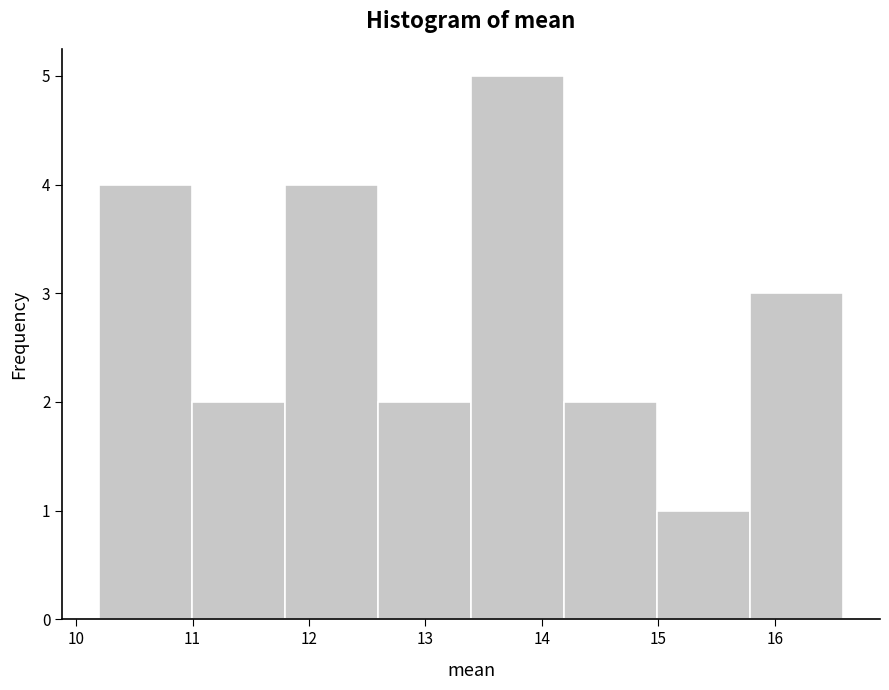

Reading left to right, list every bar in this chart as the range it spans on the x-axis followed by its height. Neither the bar edges nor the heights are printed on the chart, so give them approximately, as read against the axes.

10.2 to 11.0: 4
11.0 to 11.8: 2
11.8 to 12.6: 4
12.6 to 13.4: 2
13.4 to 14.2: 5
14.2 to 15.0: 2
15.0 to 15.8: 1
15.8 to 16.6: 3